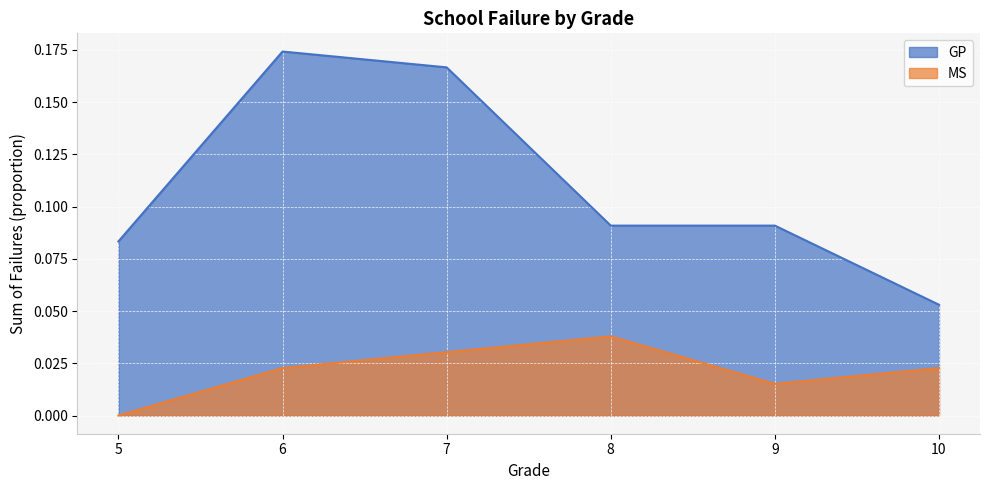

What is the sum of all GP values?

0.7